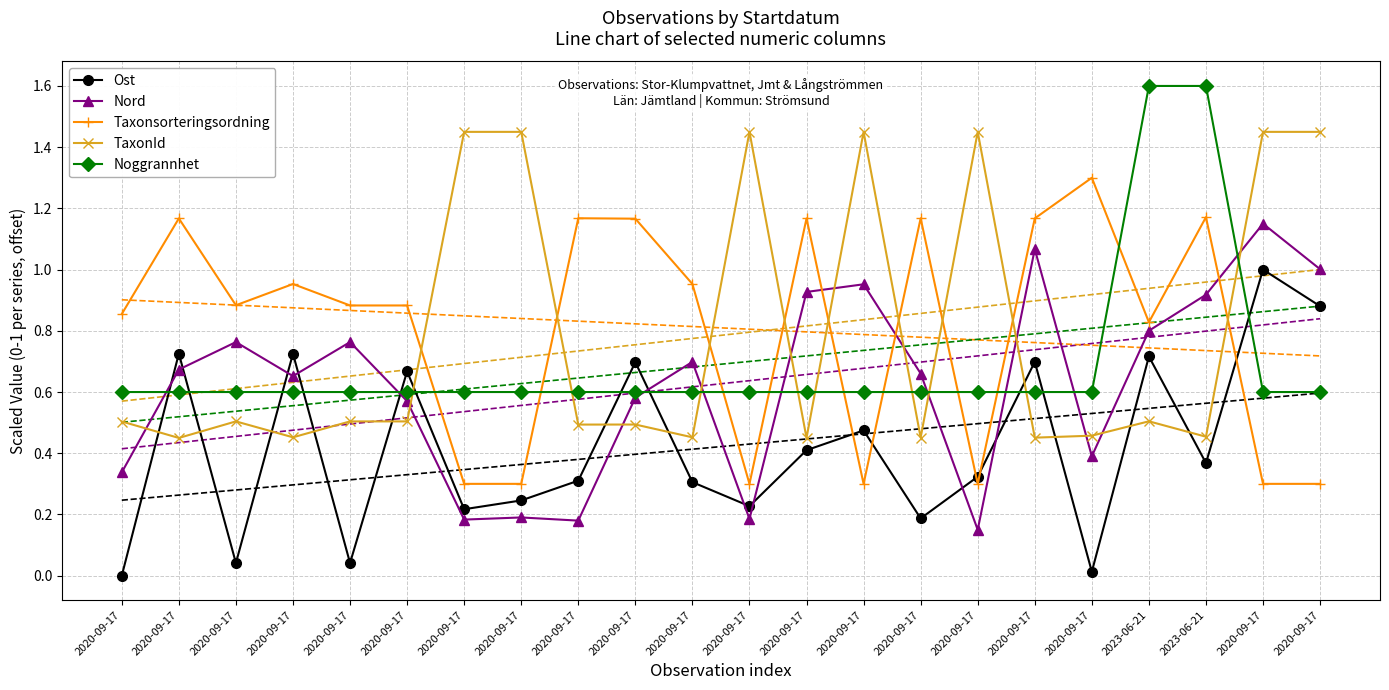

List the series in order of their peak value, lowest first.

Ost, Nord, Taxonsorteringsordning, TaxonId, Noggrannhet